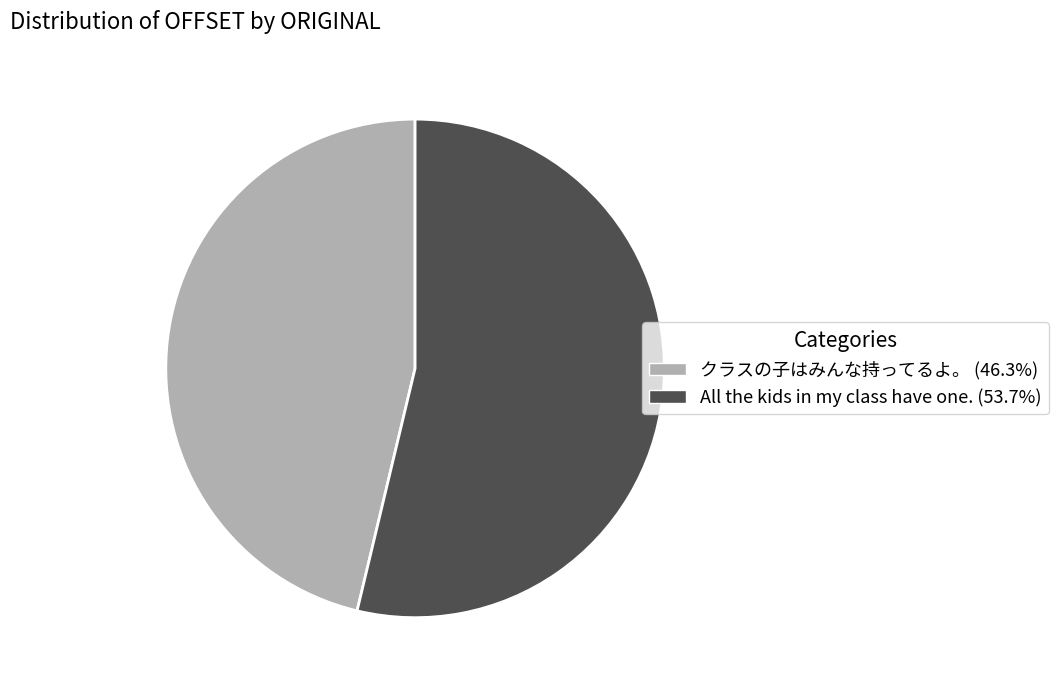

Does any single category account for the majority?

Yes